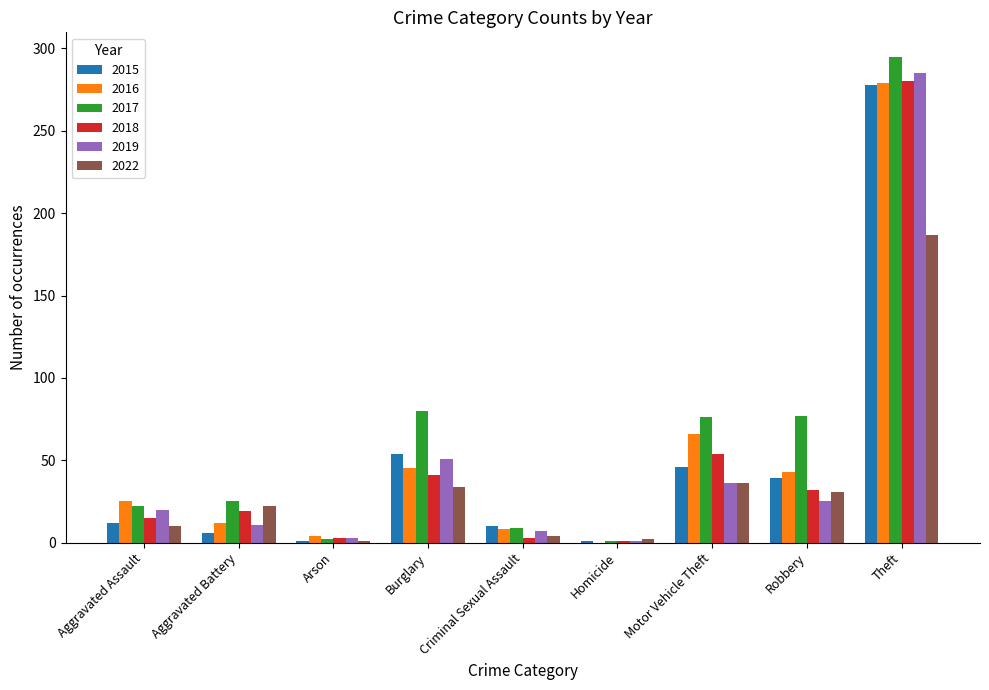

True or false: 2017 has a value of 295 at Theft.

True